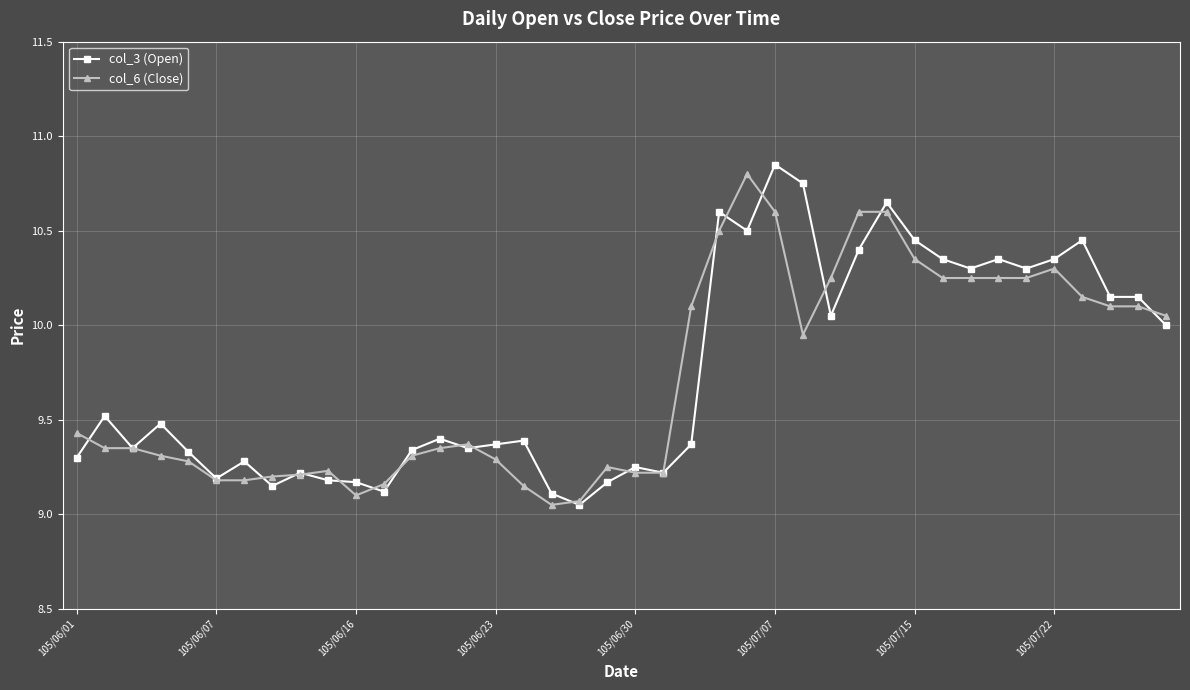

At how many categories does at least one series exceed 9?

40